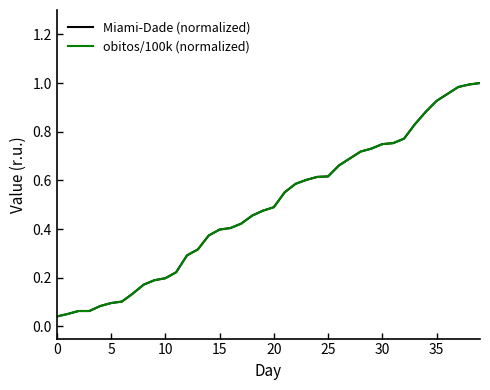

Which series has the largest range (max minus min)?

Miami-Dade (normalized)